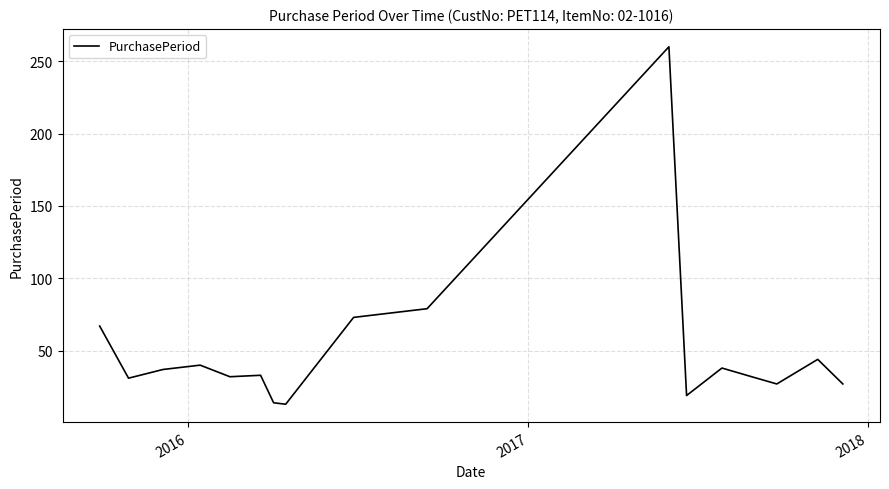

What is the greatest value displayed?

260